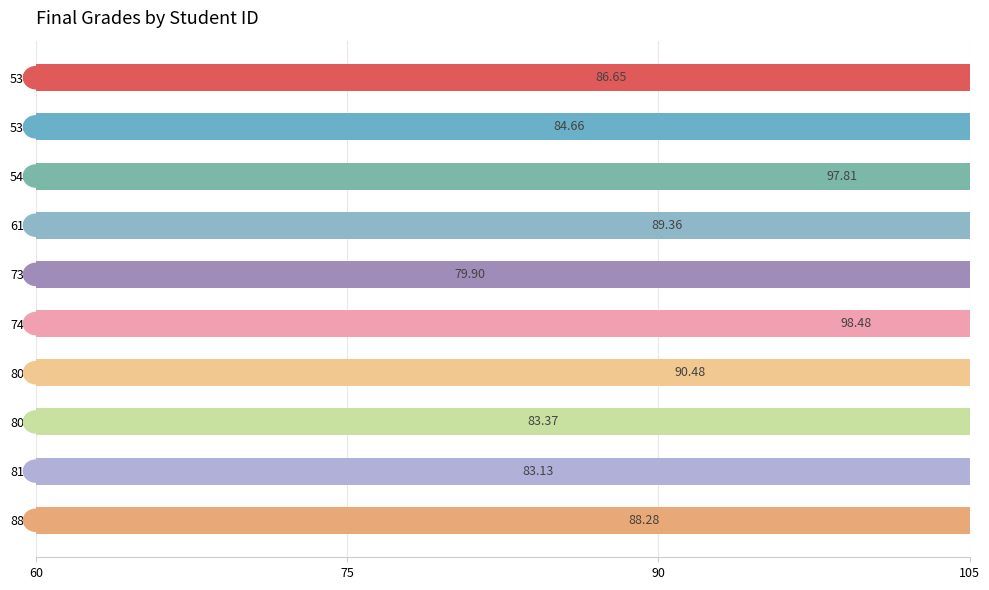

What is the sum of all values?

882.1